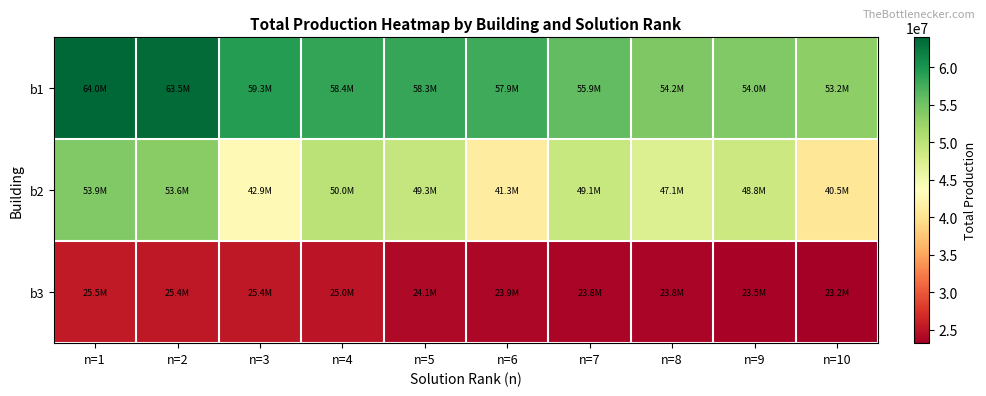

Rank the series at n=5 from highest to lowest value.

b1, b2, b3